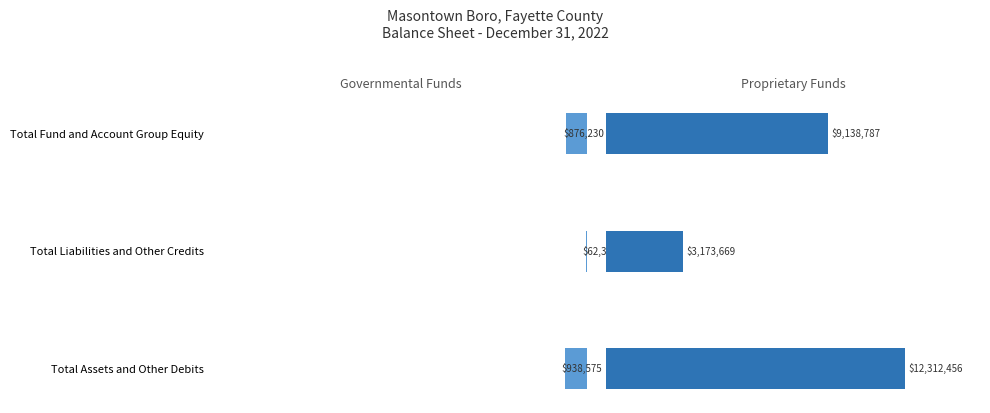

Which series has the largest total across all categories?

Proprietary Funds